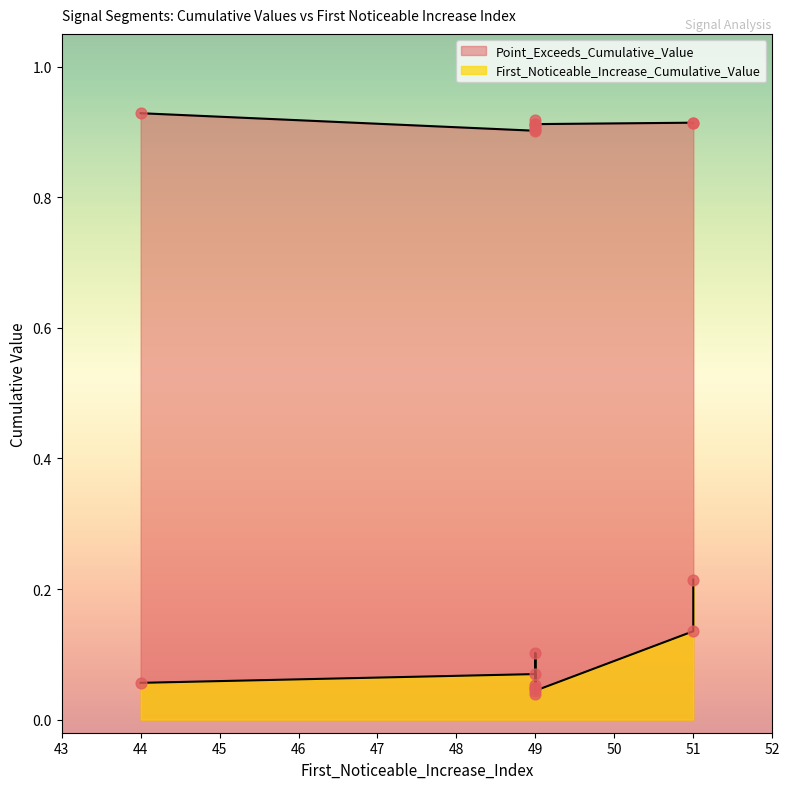

What is the total value across all series at 51?

1.0